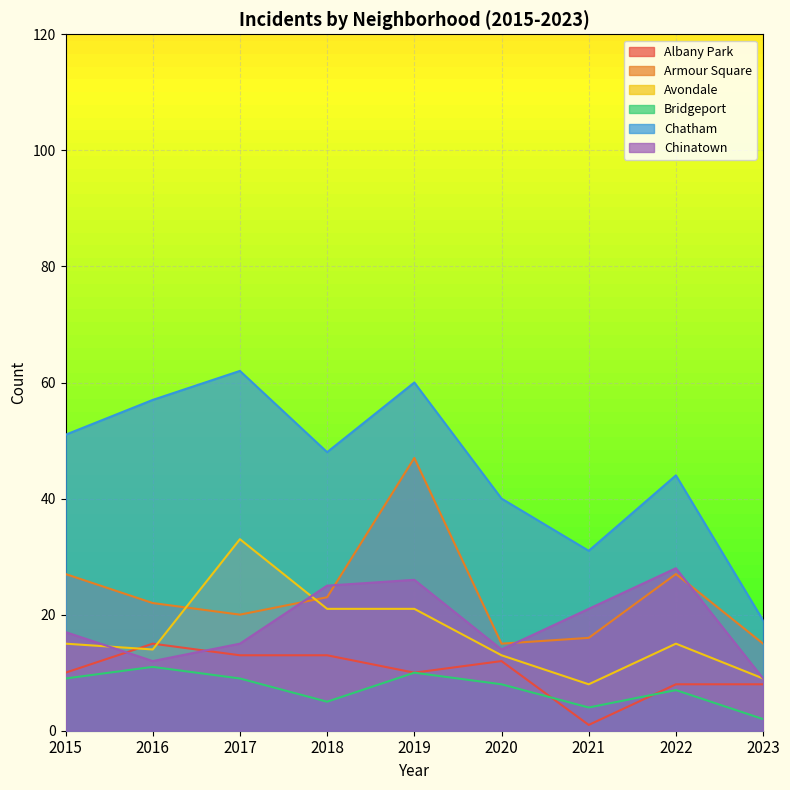

True or false: Albany Park and Chatham cross at least once.

False